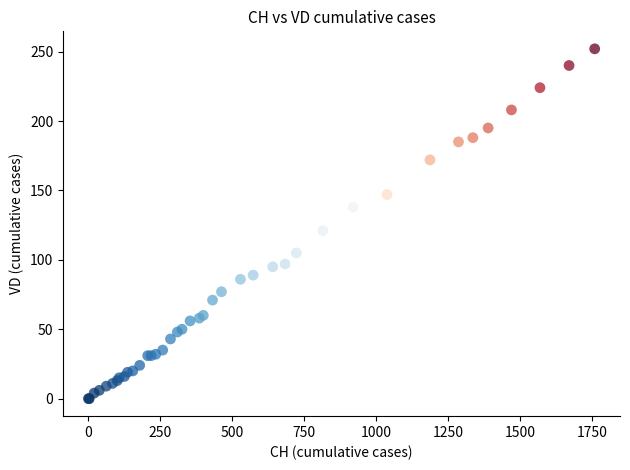

What Y value in the scatter plot is closest to 126?

121